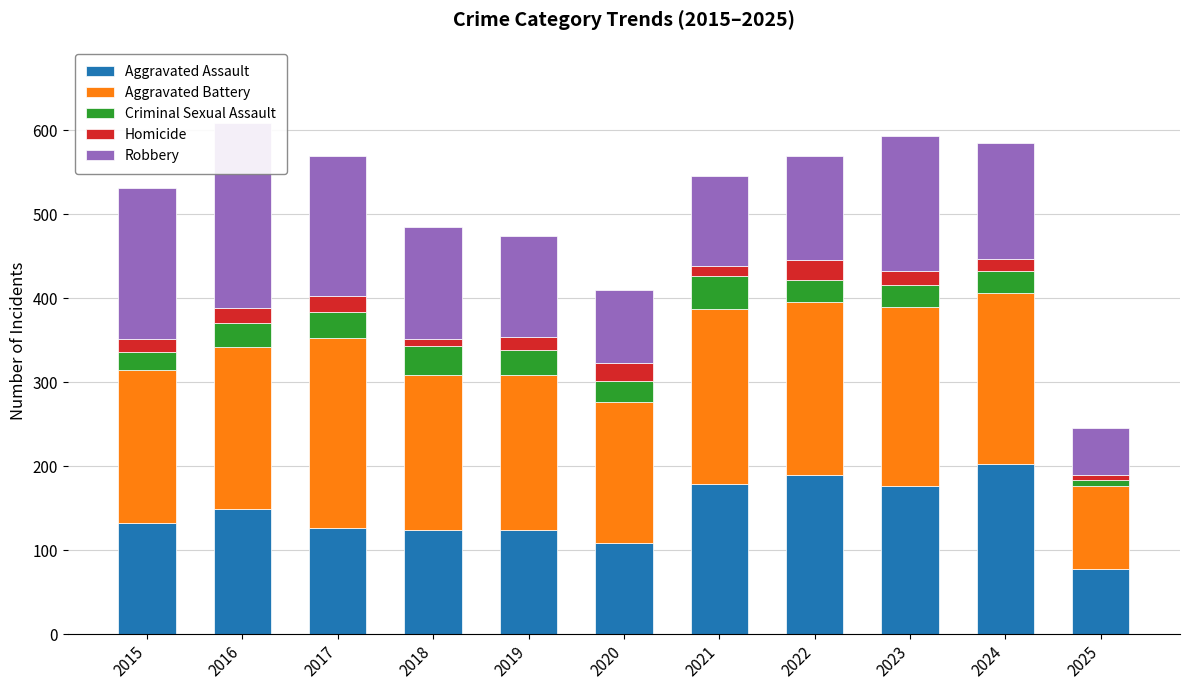

Reading left to right, extract all data points from this chart.

Aggravated Assault: 2015=132	2016=149	2017=126	2018=124	2019=124	2020=108	2021=179	2022=190	2023=176	2024=203	2025=78
Aggravated Battery: 2015=183	2016=193	2017=226	2018=184	2019=184	2020=168	2021=208	2022=205	2023=214	2024=203	2025=99
Criminal Sexual Assault: 2015=21	2016=28	2017=31	2018=35	2019=30	2020=25	2021=39	2022=27	2023=26	2024=26	2025=7
Homicide: 2015=15	2016=18	2017=20	2018=8	2019=16	2020=22	2021=12	2022=24	2023=16	2024=15	2025=5
Robbery: 2015=180	2016=220	2017=166	2018=134	2019=120	2020=87	2021=108	2022=123	2023=161	2024=138	2025=56